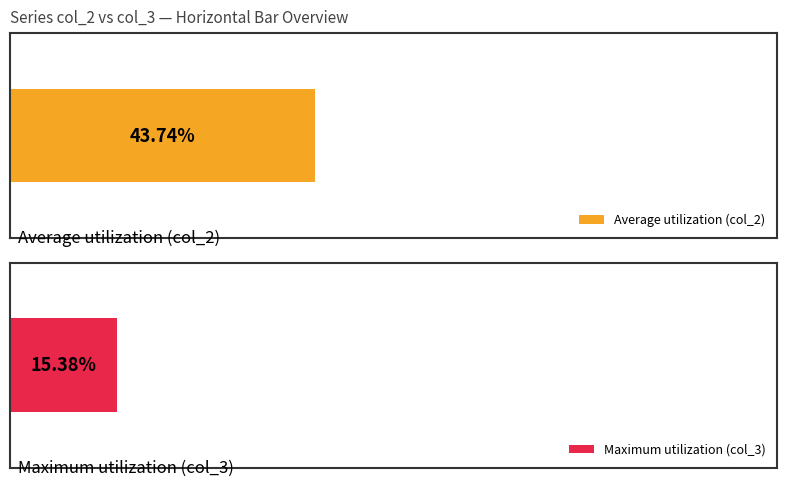

Which series has the largest total across all categories?

col_2